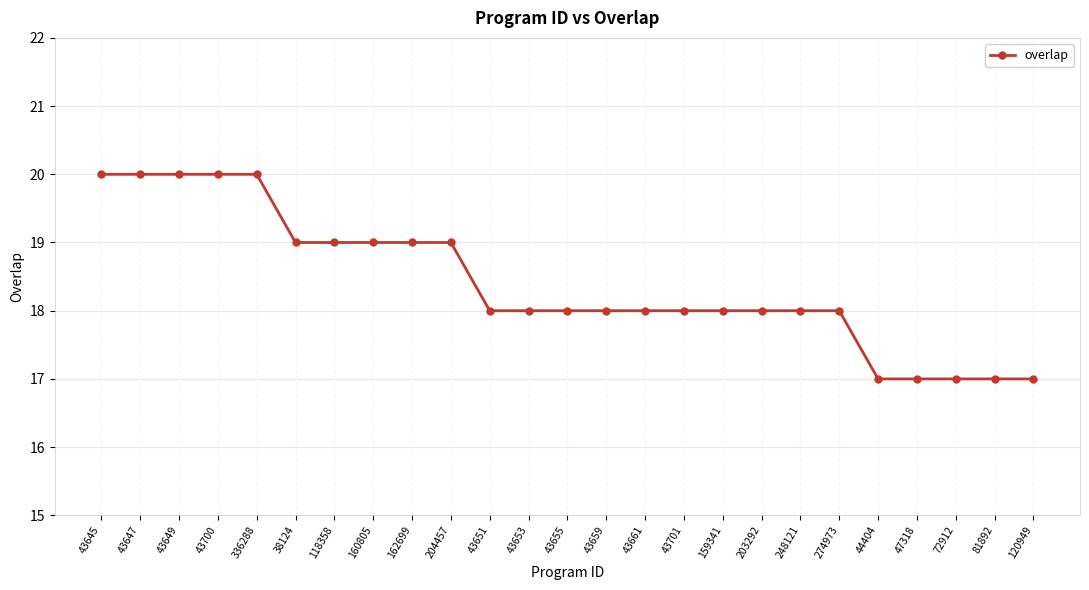

What is the sum of the values at 43661 and 160805?

37